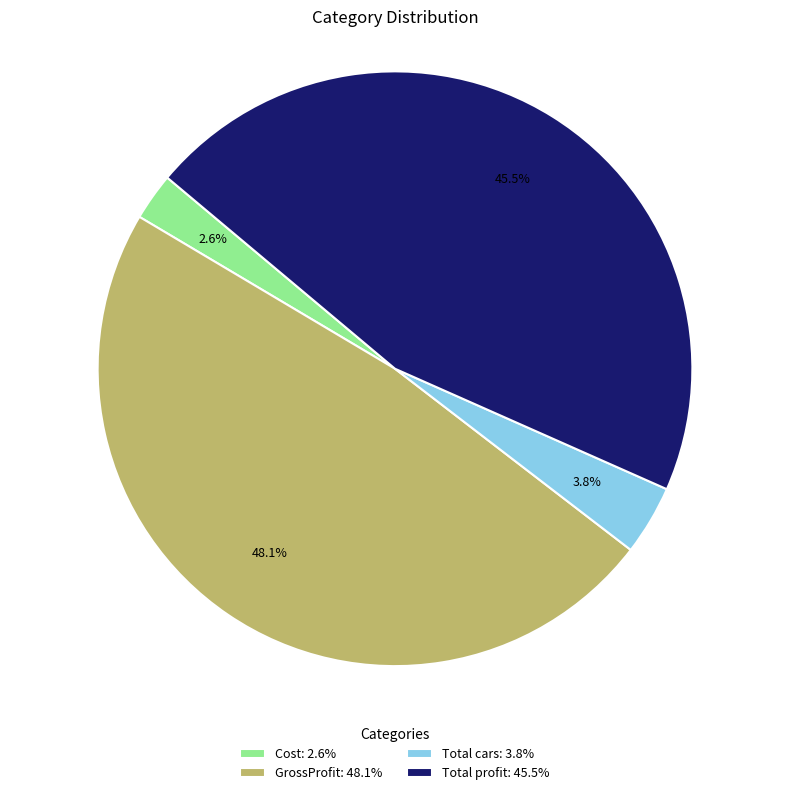

Which slice is the smallest?

Cost: 2.6%